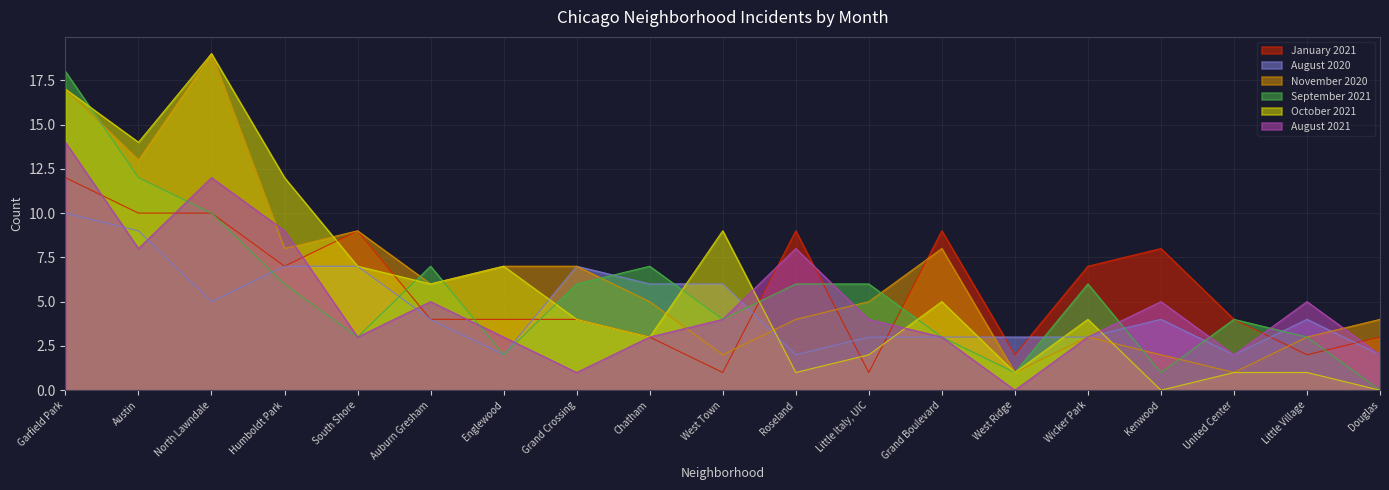

The August 2021 series shows 1 at Chatham. True or false?

False